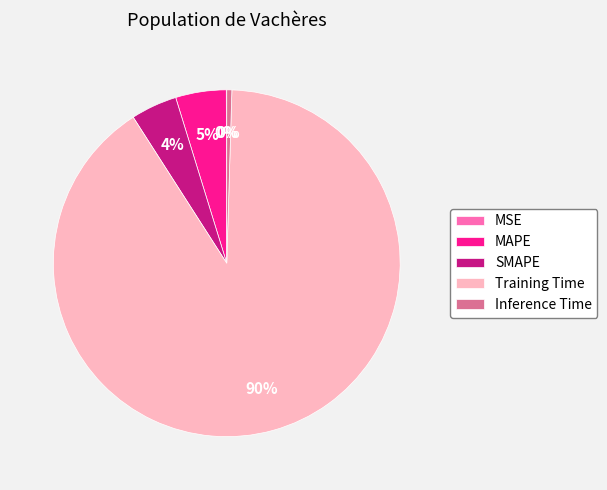

Between MAPE and Training Time, which is larger?

Training Time